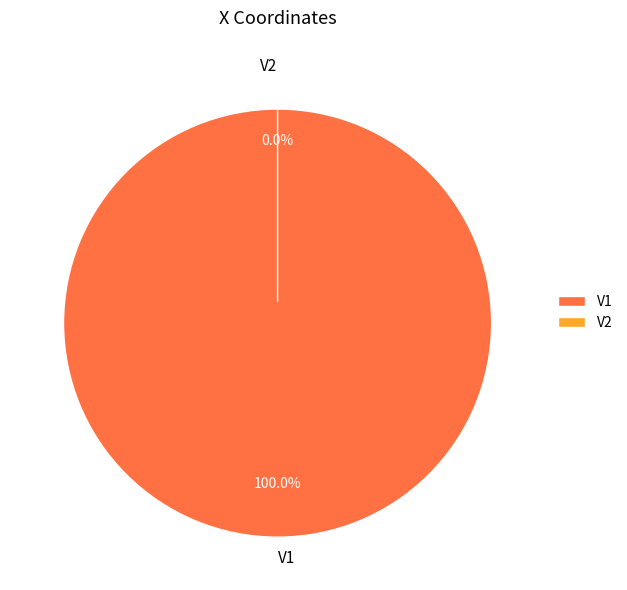

Which slice is the smallest?

V2